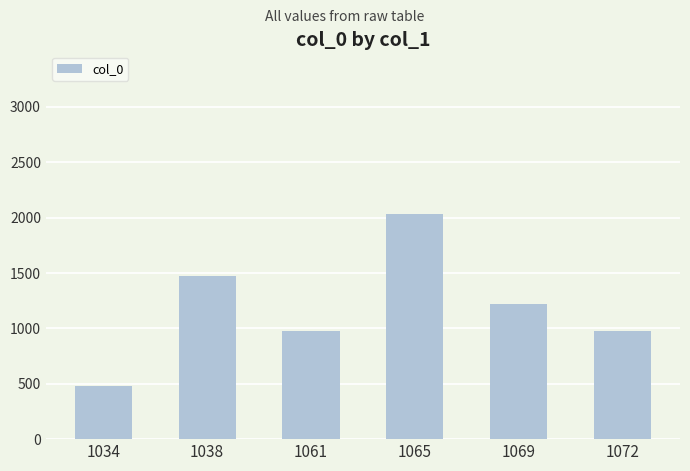

Does the chart contain any negative values?

No